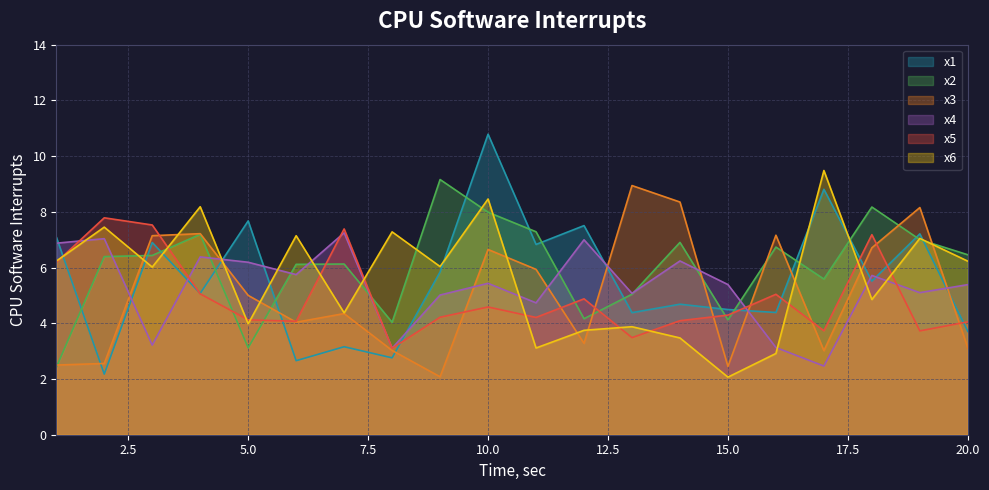

How many data points in x6 are above 6?

11